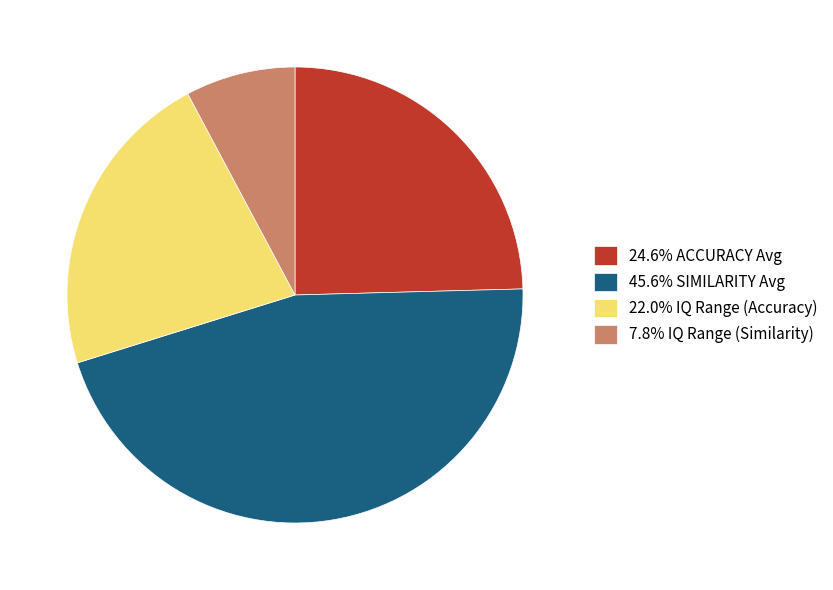

Is there a majority slice in this chart?

No